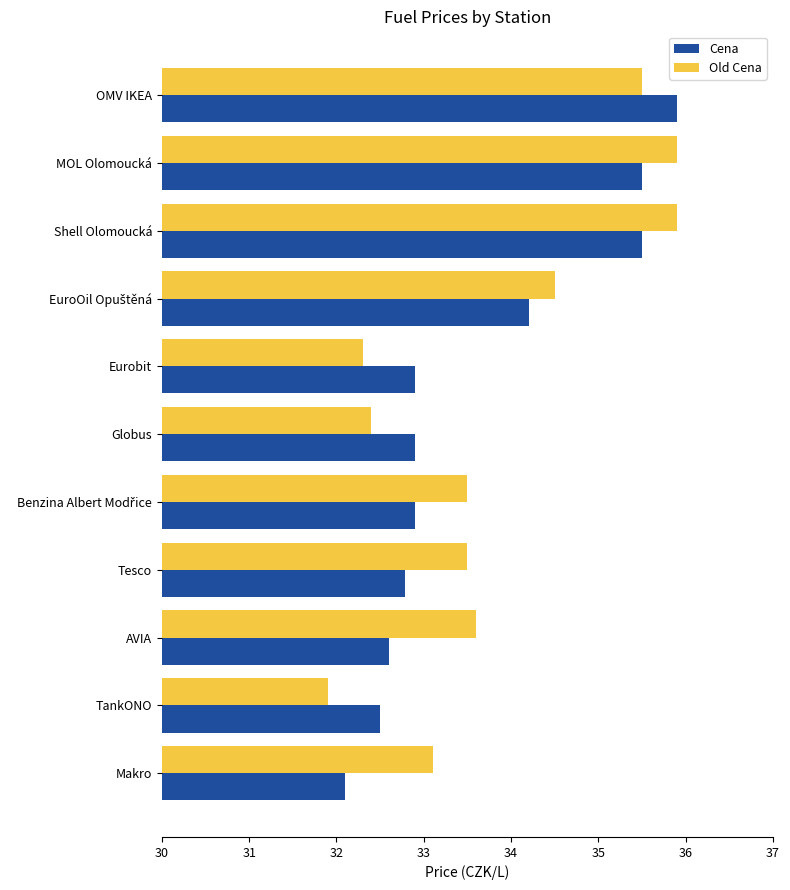

True or false: Cena has a value of 32.1 at Makro.

True